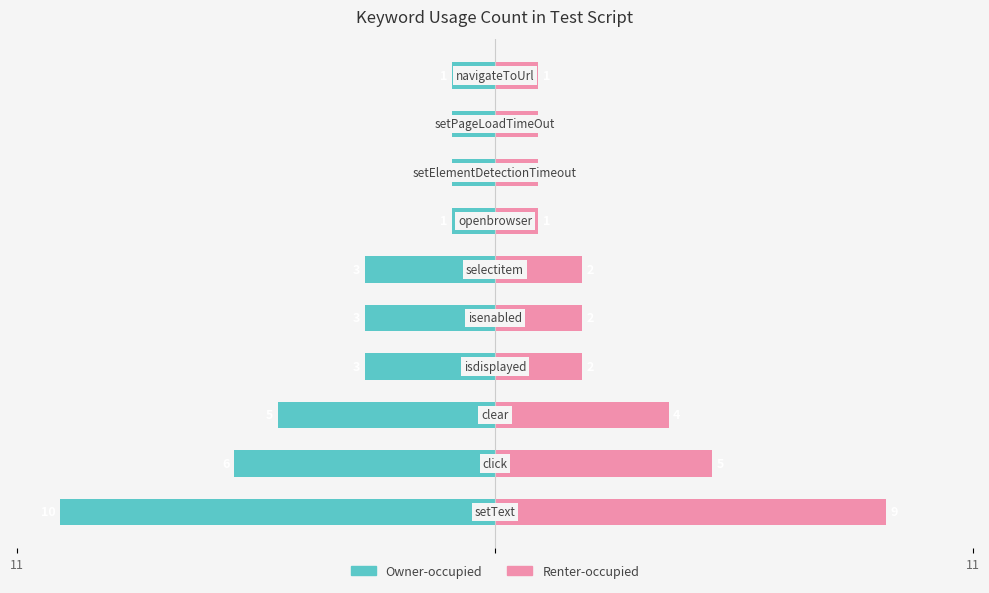

The Renter-occupied series shows 2 at 7. True or false?

False